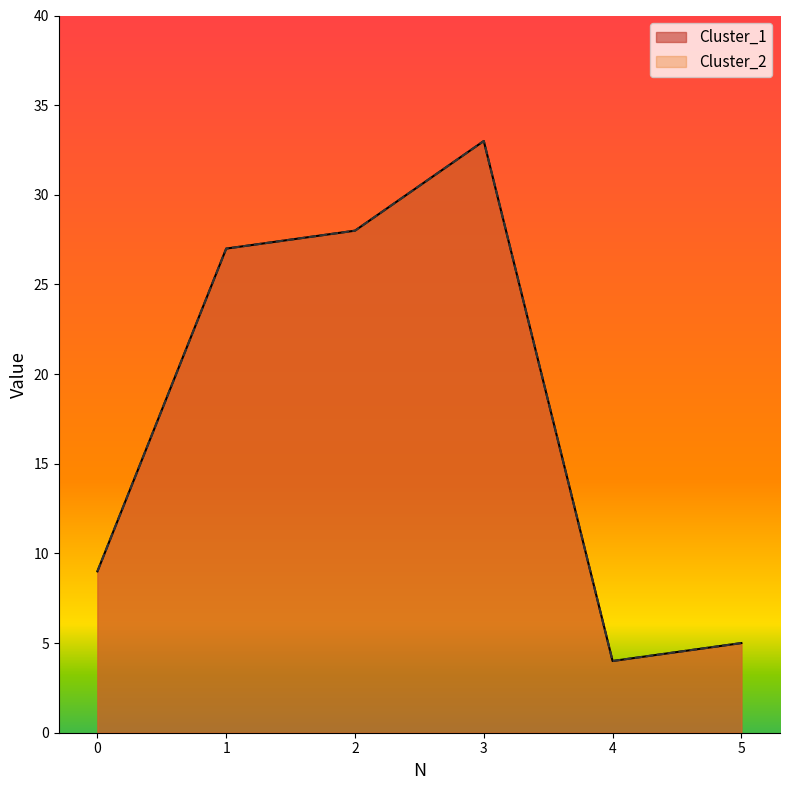

What is the lowest value of the Cluster_1 series?

4